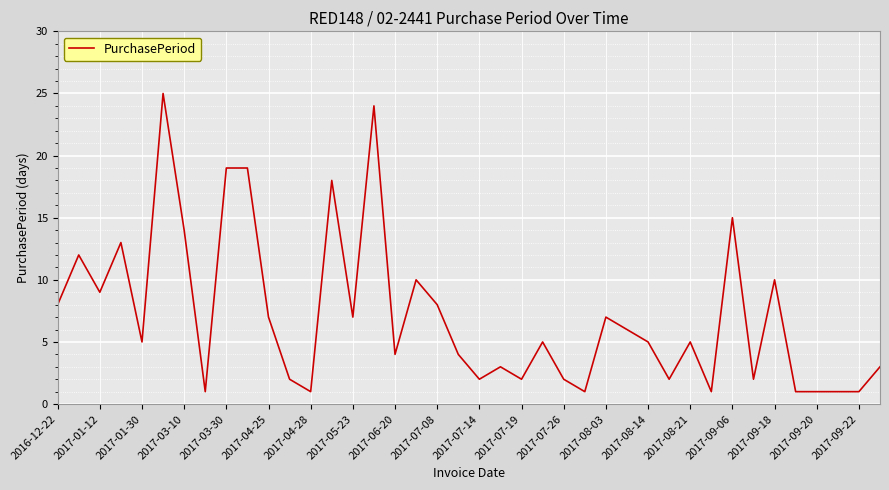

Does the chart have visible grid lines?

Yes